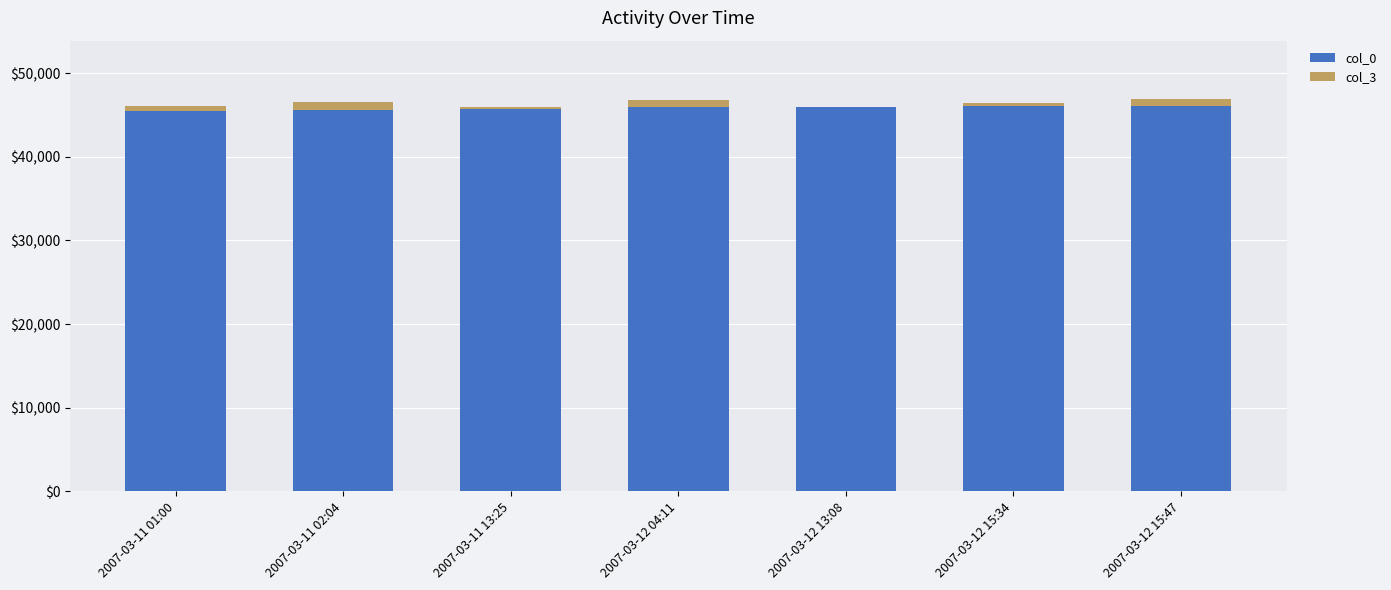

The value of col_0 at 2007-03-12 15:34 is 21836. True or false?

False